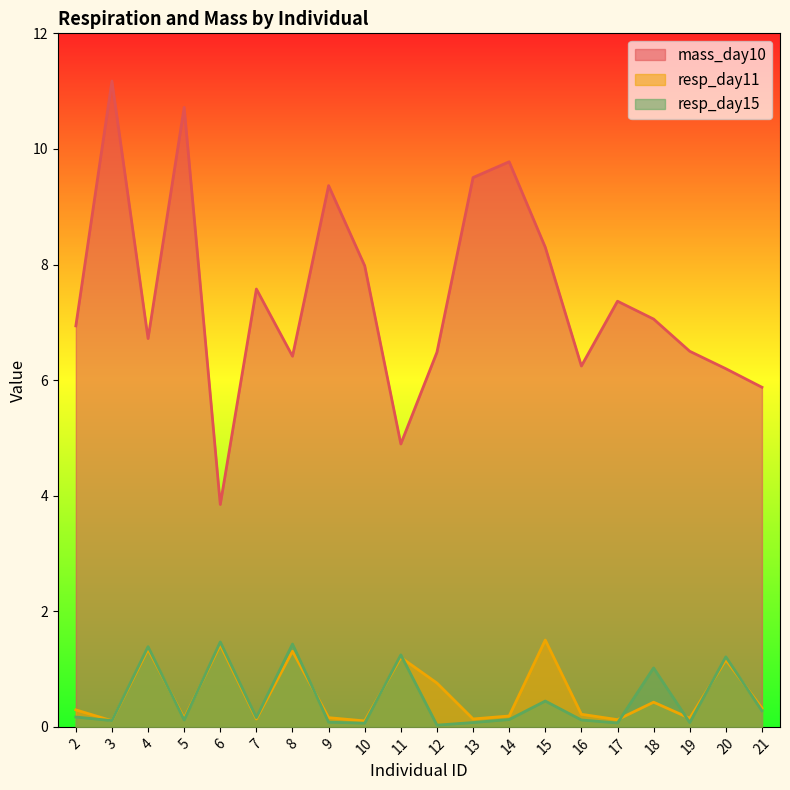

What is the value of the resp_day11 point at the 13th from the left?

0.2